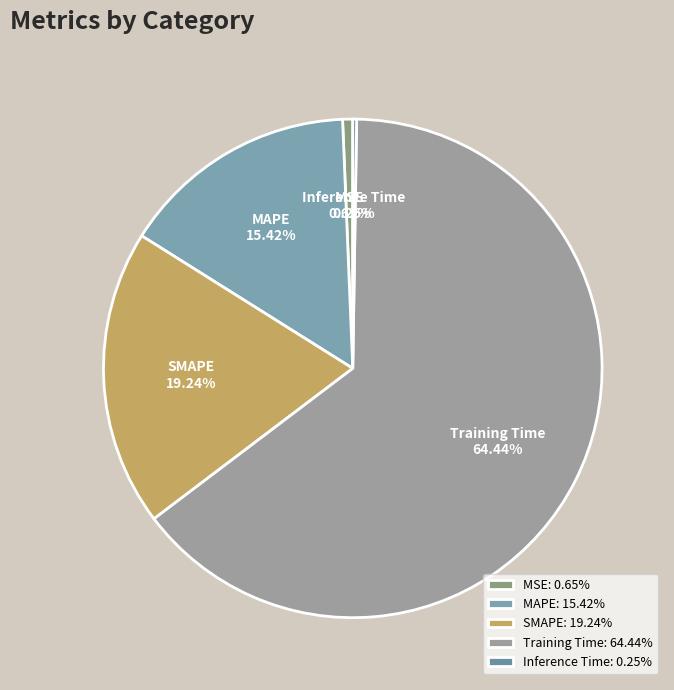

To the nearest percent, what percentage of the pie is MAPE?

15%